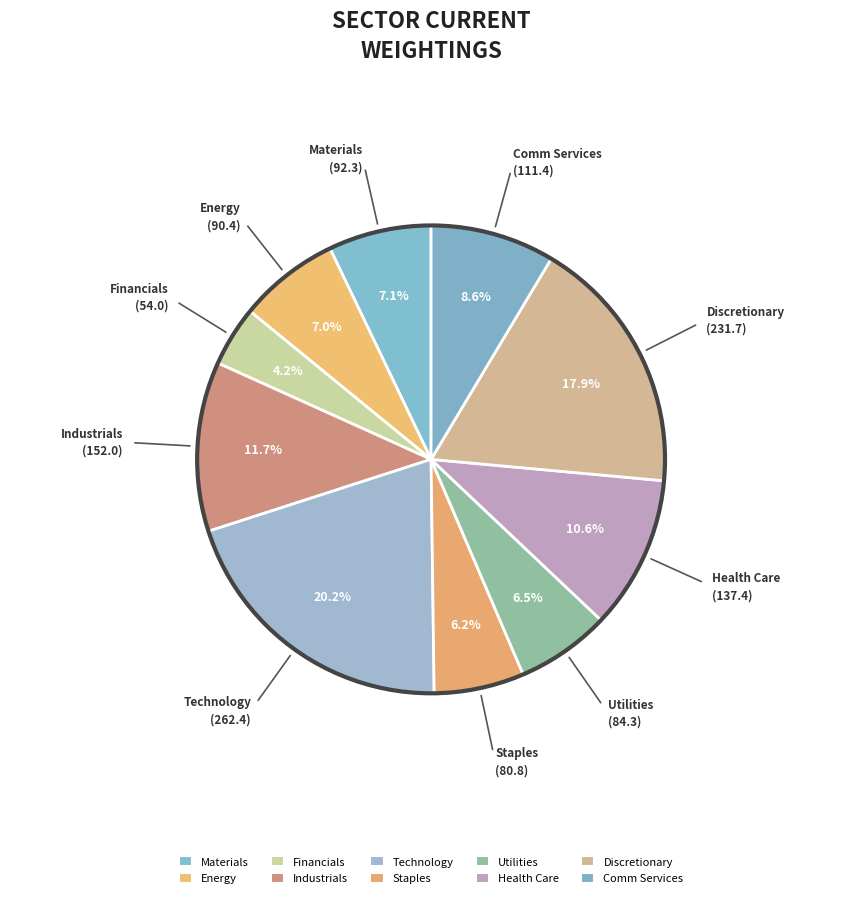

Count the number of slices in the pie.

10